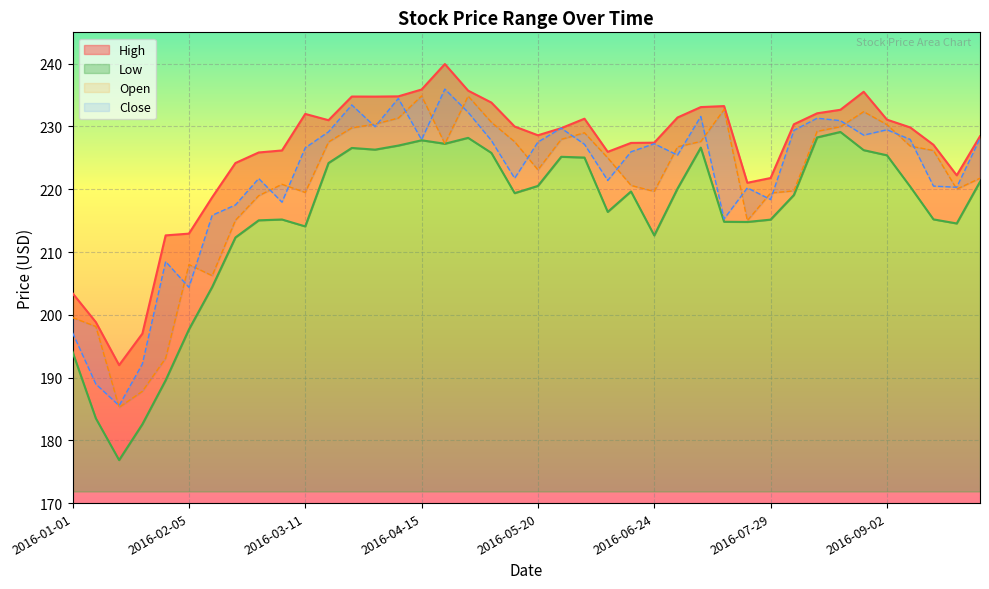

True or false: Low has more than 0 interior local peaks.

True